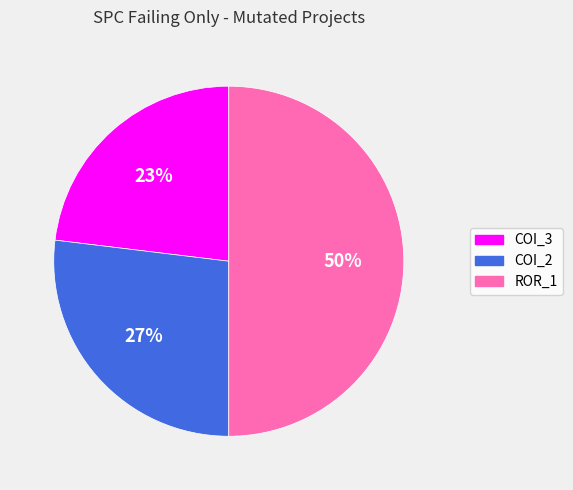

To the nearest percent, what is the difference between the largest and smallest slice percentages?

27%